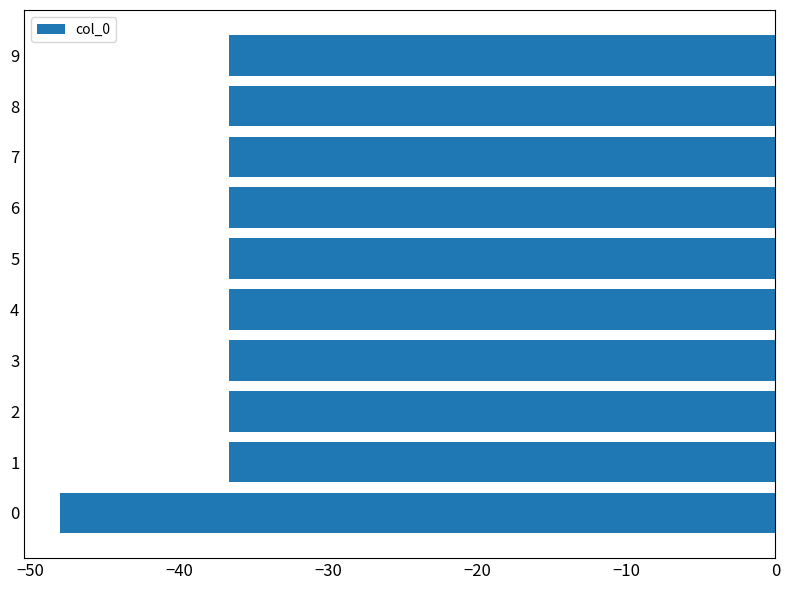

The chart shows a value of -62.2 at 7. True or false?

False